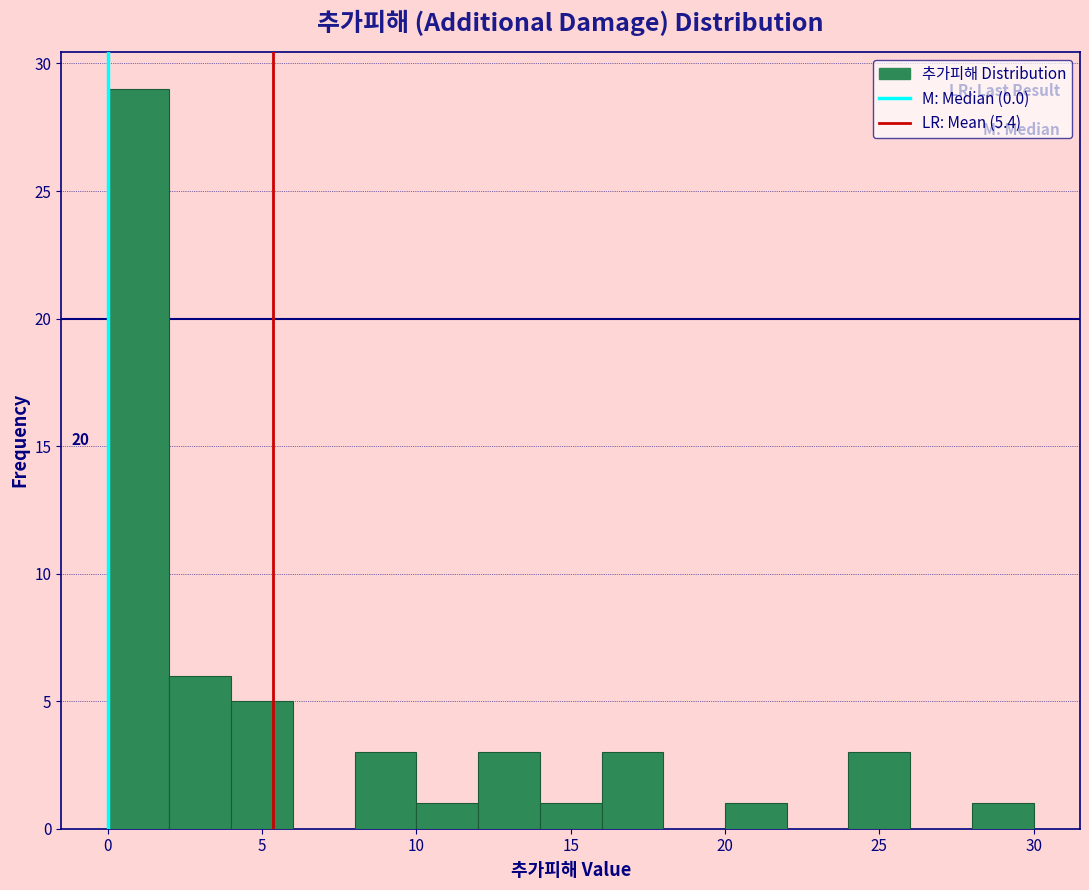

Over which range of the x-axis is the bar tallest?

0 to 2